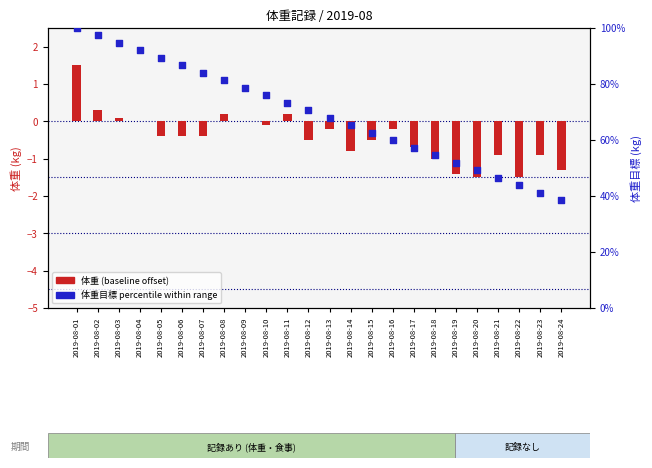

What is the total value across all series at 2019-08-18?

53.5